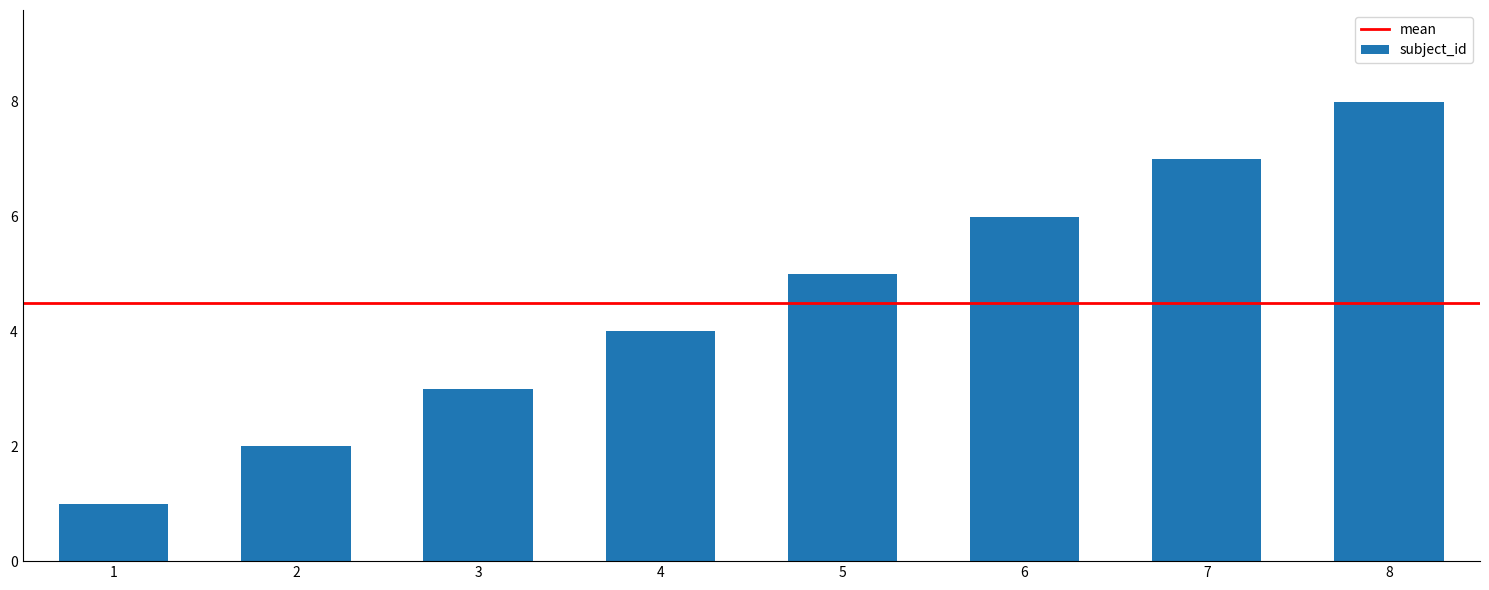

Reading left to right, list all the values displayed in this chart.

1	2	3	4	5	6	7	8